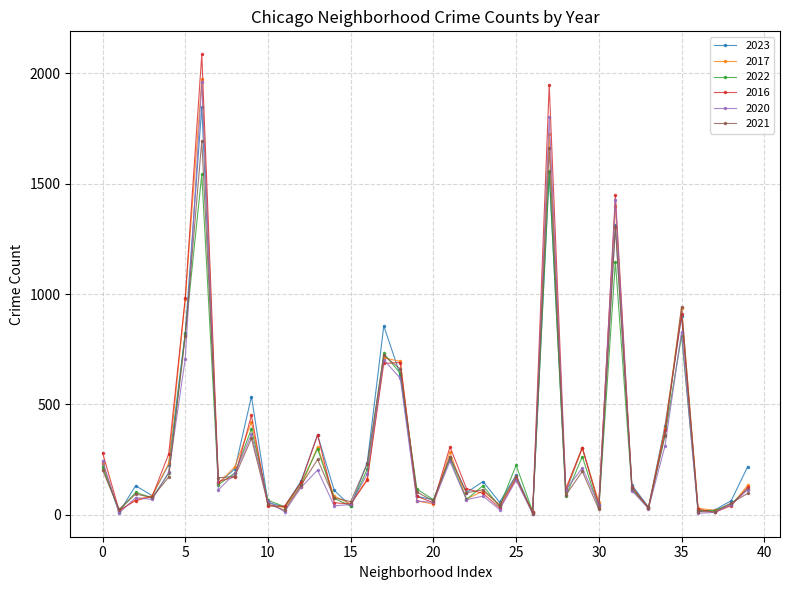

What is the average value of the 2020 series?

292